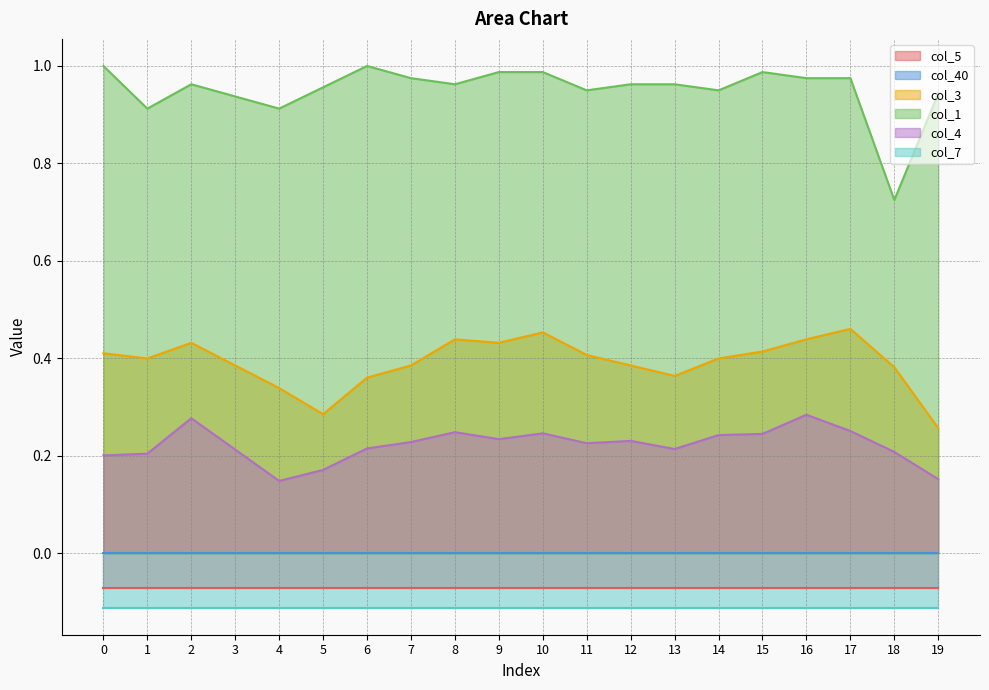

True or false: col_3 and col_1 cross at least once.

False